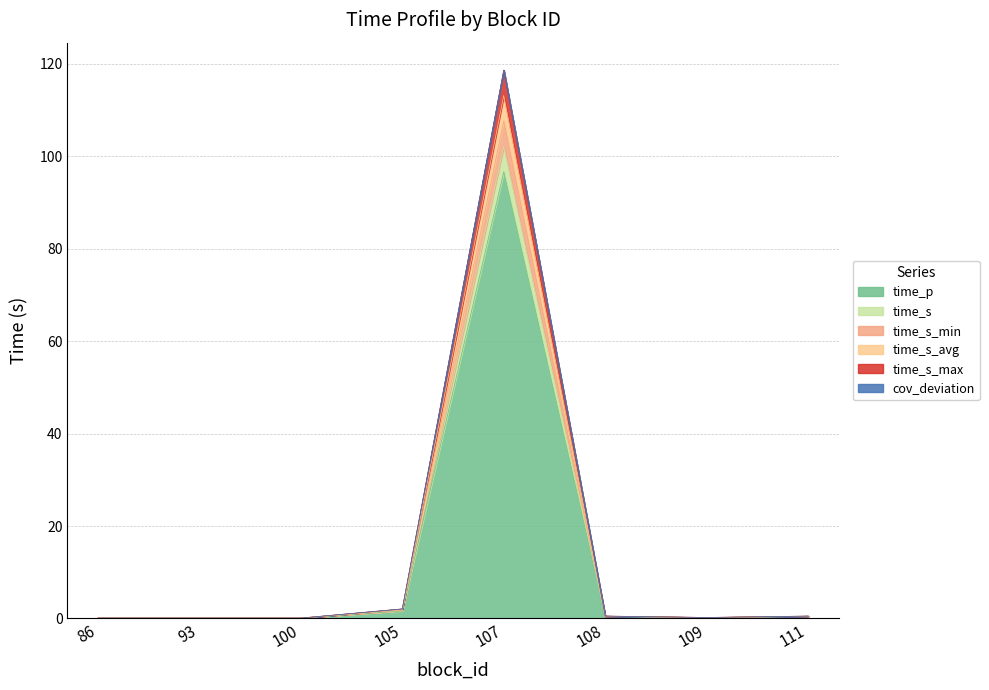

What is the value of the time_s point at the 7th from the left?

0.2